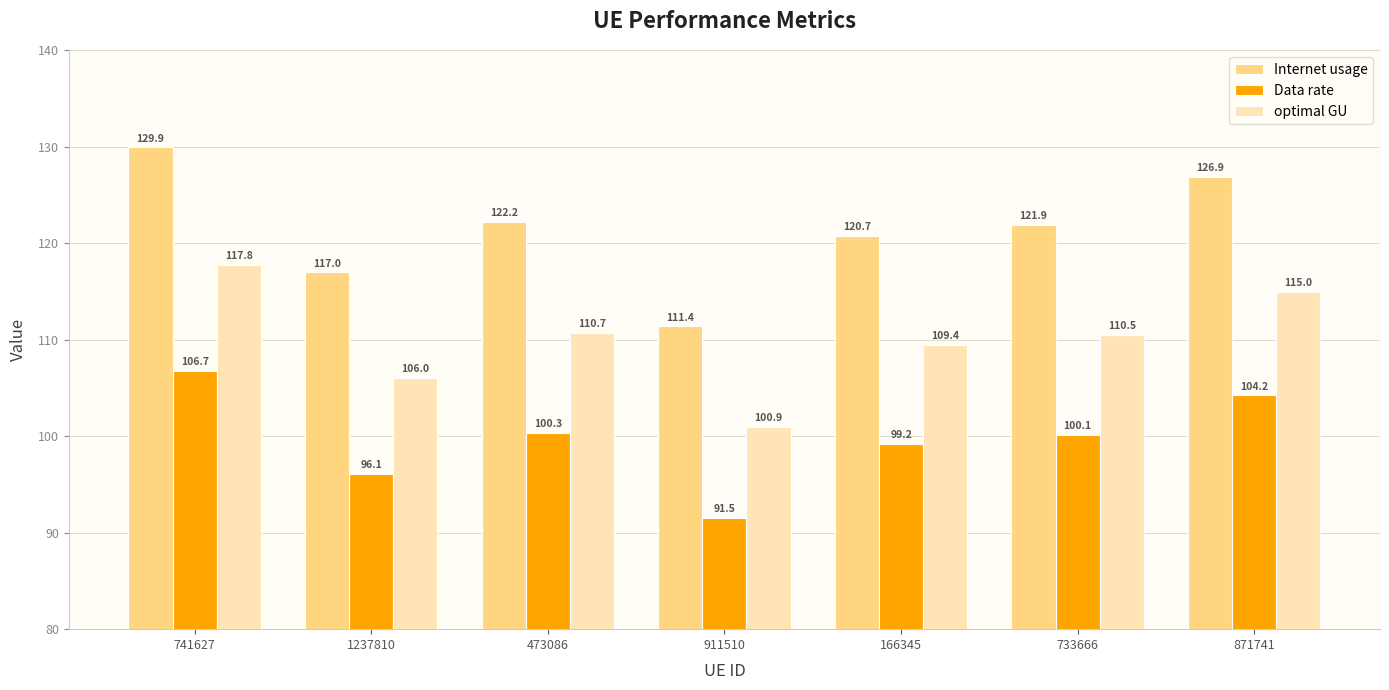

At 741627, list the series in order from smallest to largest.

Data rate, optimal GU, Internet usage